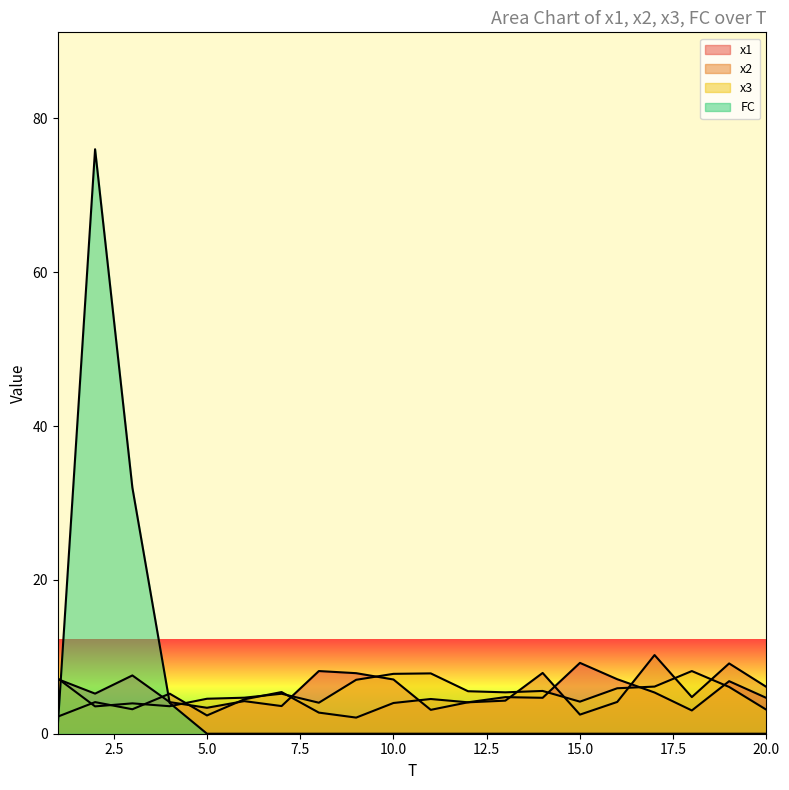

How many interior local valleys does the x3 series have?

5